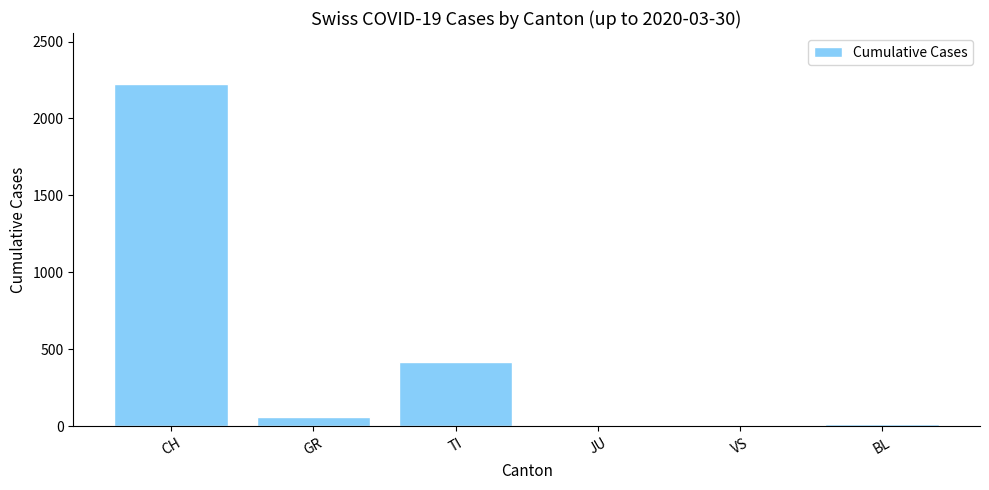

What is the maximum value shown in the chart?

2222